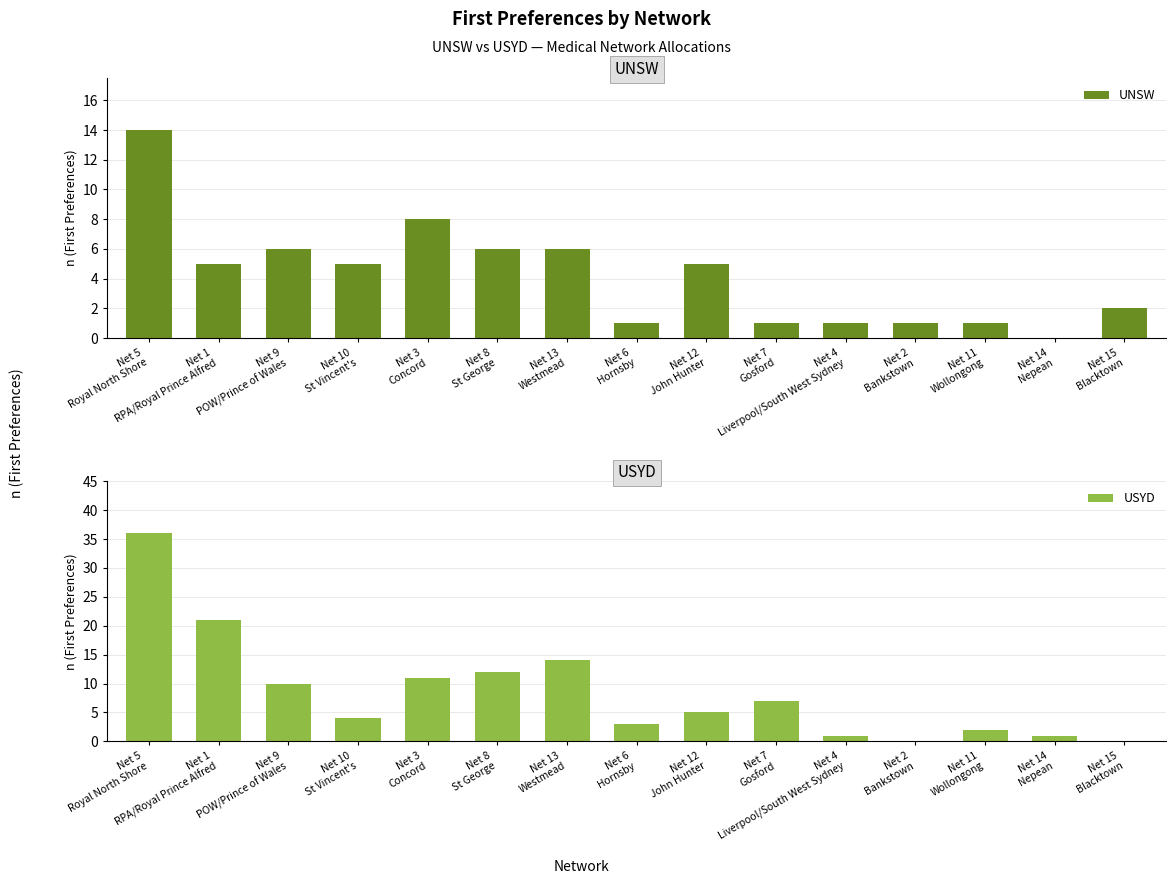

Reading left to right, what are all the values shown in this chart?

UNSW: Net 5
Royal North Shore=14	Net 1
RPA/Royal Prince Alfred=5	Net 9
POW/Prince of Wales=6	Net 10
St Vincent's=5	Net 3
Concord=8	Net 8
St George=6	Net 13
Westmead=6	Net 6
Hornsby=1	Net 12
John Hunter=5	Net 7
Gosford=1	Net 4
Liverpool/South West Sydney=1	Net 2
Bankstown=1	Net 11
Wollongong=1	Net 14
Nepean=0	Net 15
Blacktown=2
USYD: Net 5
Royal North Shore=36	Net 1
RPA/Royal Prince Alfred=21	Net 9
POW/Prince of Wales=10	Net 10
St Vincent's=4	Net 3
Concord=11	Net 8
St George=12	Net 13
Westmead=14	Net 6
Hornsby=3	Net 12
John Hunter=5	Net 7
Gosford=7	Net 4
Liverpool/South West Sydney=1	Net 2
Bankstown=0	Net 11
Wollongong=2	Net 14
Nepean=1	Net 15
Blacktown=0